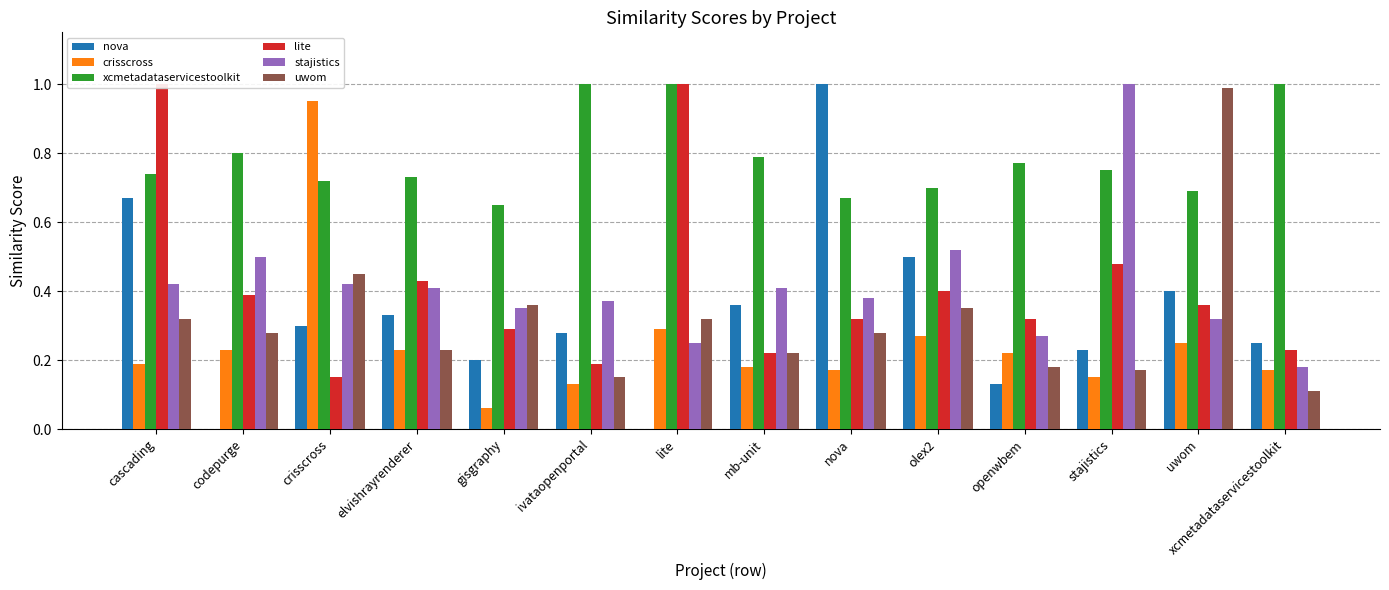

Rank the categories by crisscross value from highest to lowest.

crisscross, lite, olex2, uwom, codepurge, elvishrayrenderer, openwbem, cascading, mb-unit, nova, xcmetadataservicestoolkit, stajistics, ivataopenportal, gisgraphy